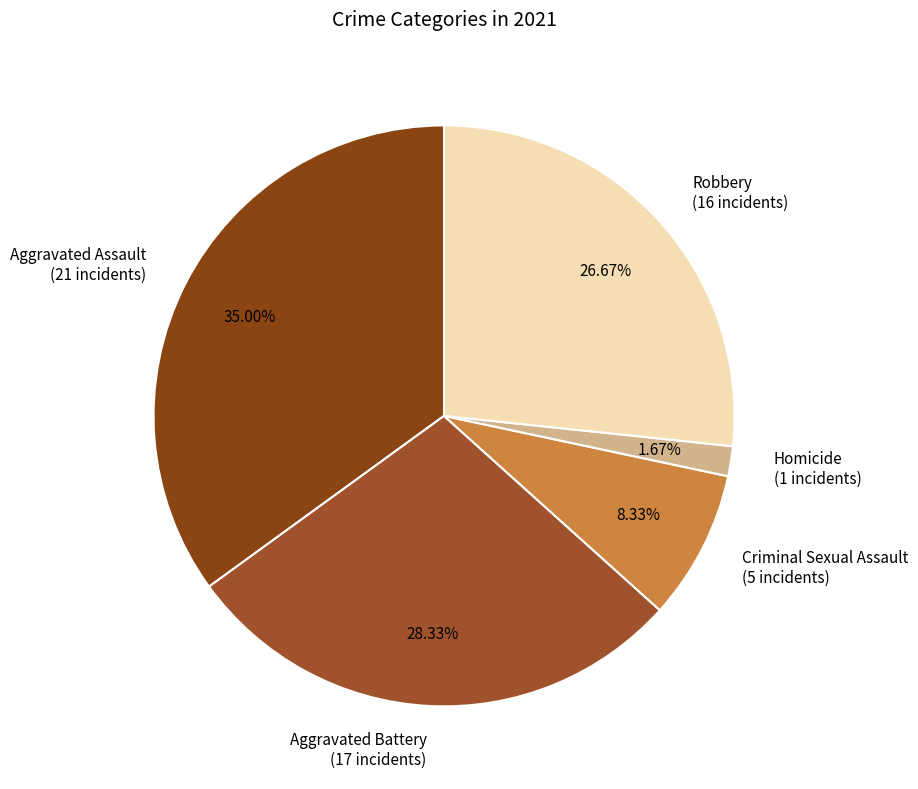

To the nearest percent, what is the difference between the largest and smallest slice percentages?

33%